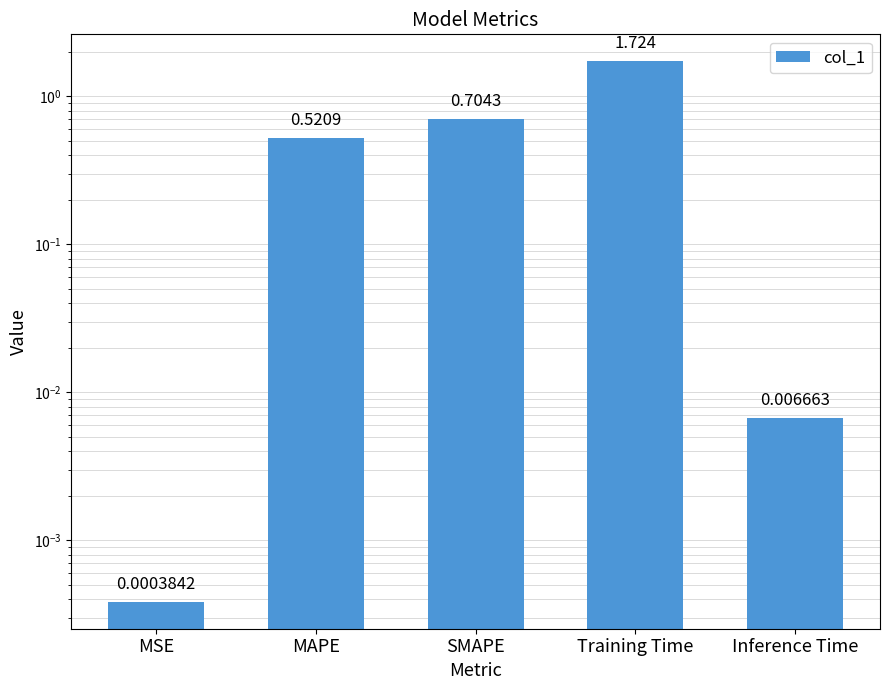

Does the chart contain stacked bars?

No